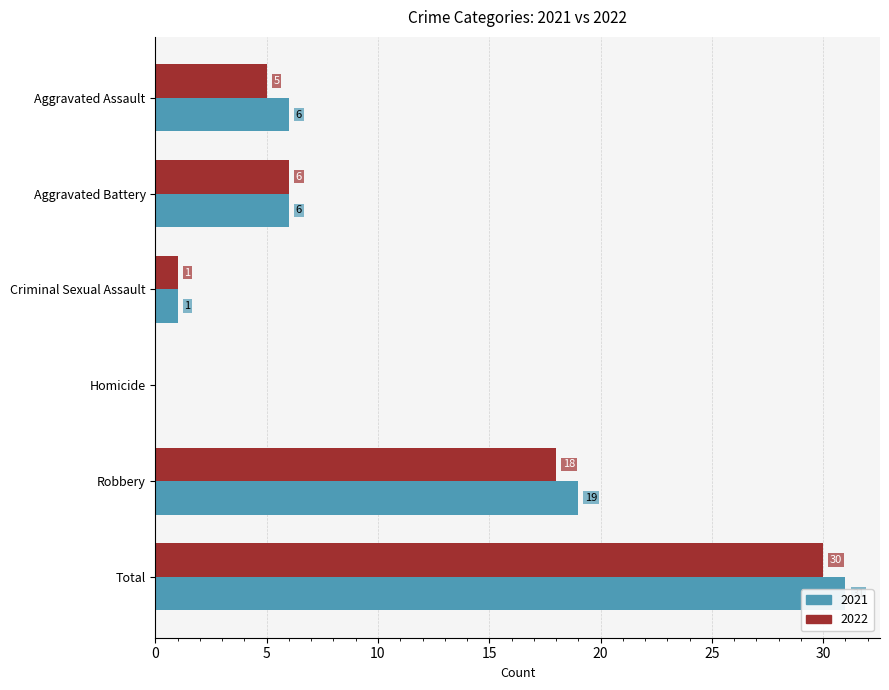

What is the greatest value displayed?

31